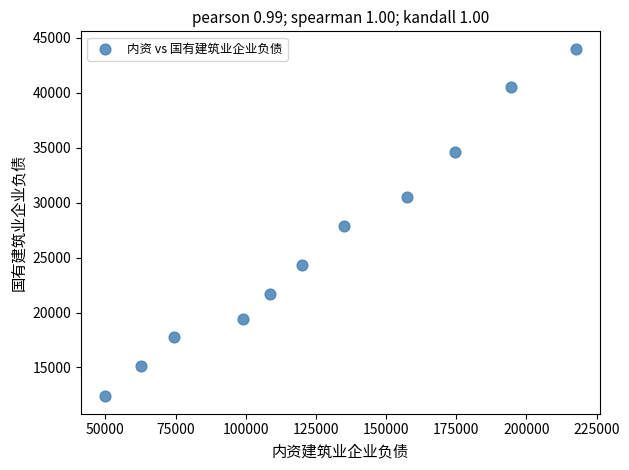

What is the average Y value?

26197.1